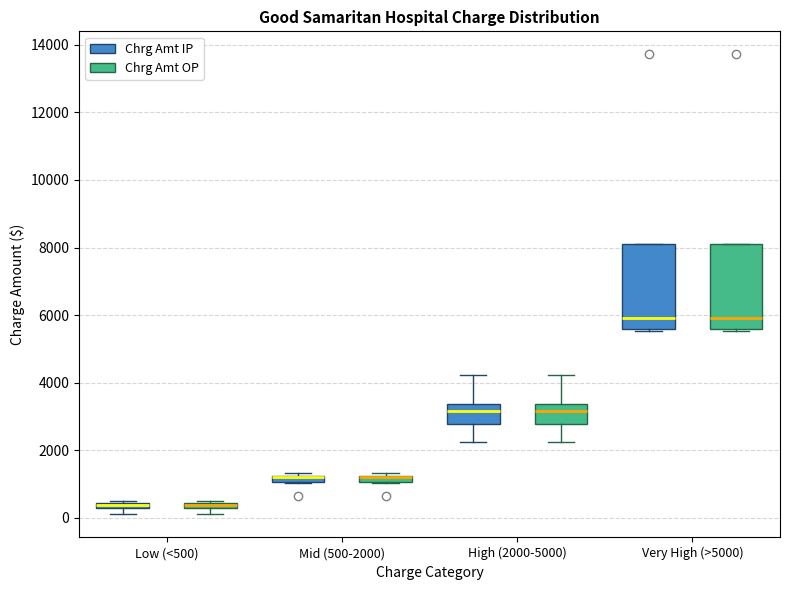

Where is the lower edge of the box for Mid (500-2000) (Chrg Amt IP) on the y-axis? The values are not printed on the chart, so give them approximately, as read against the axis.

1000